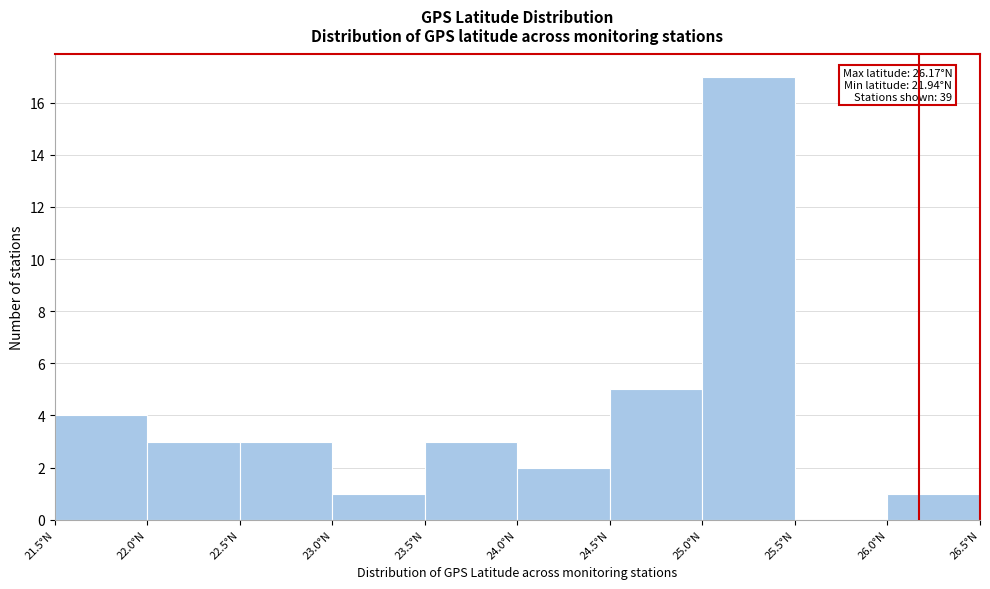

Which range on the x-axis has the tallest bar?

25.0 to 25.5